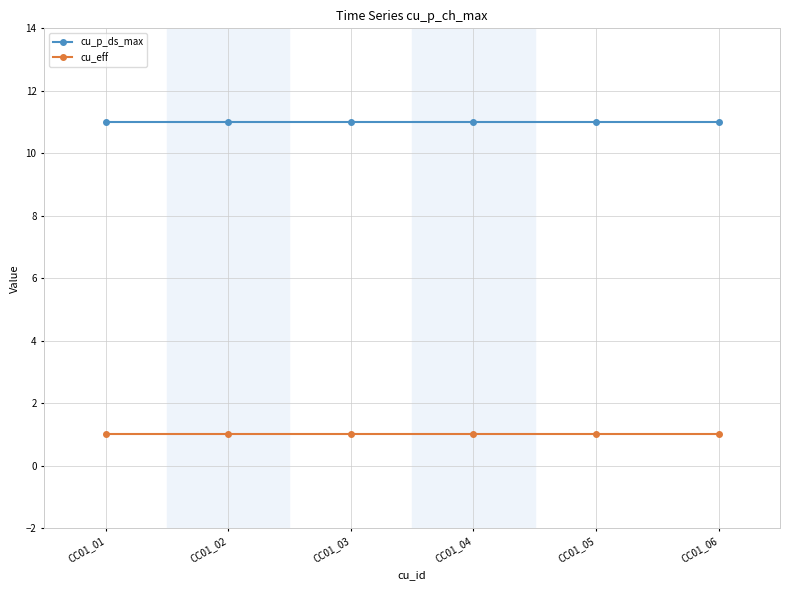

Rank the series by their maximum value, from highest to lowest.

cu_p_ds_max, cu_eff